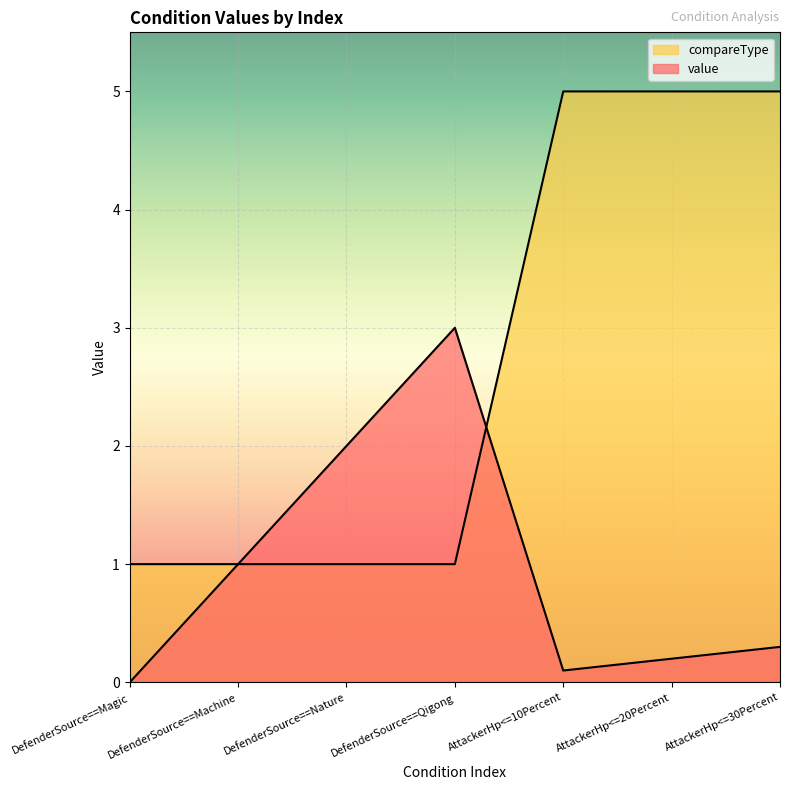

What is the label of the 1st point from the right?

AttackerHp<=30Percent